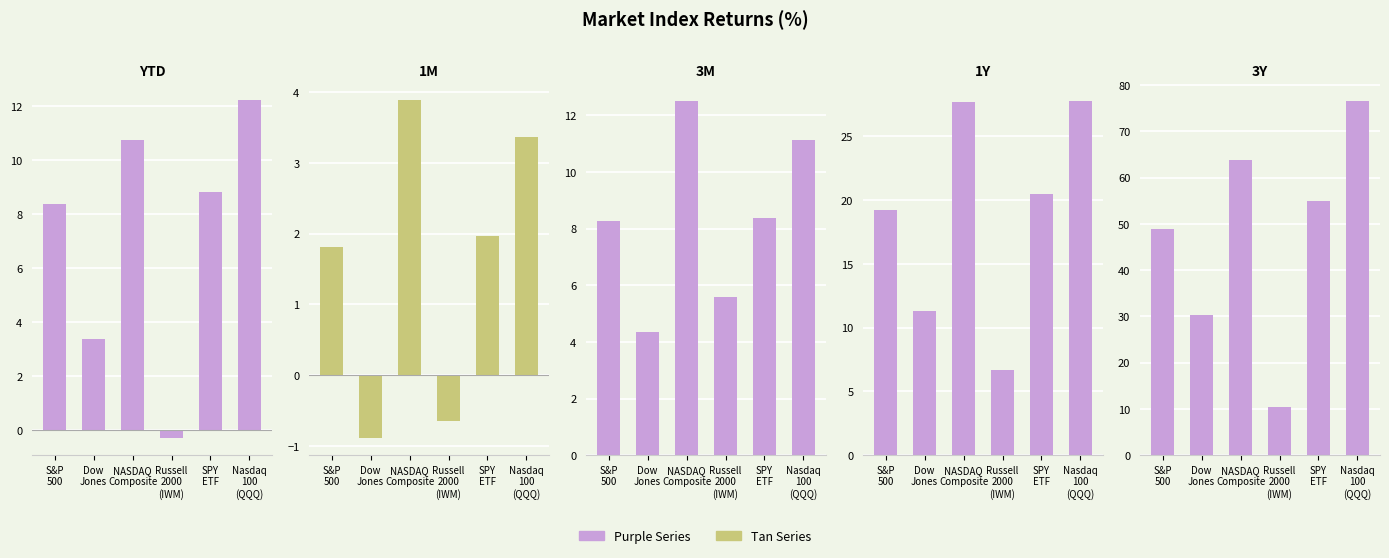

What is the label of the 2nd bar from the right?

SPY
ETF